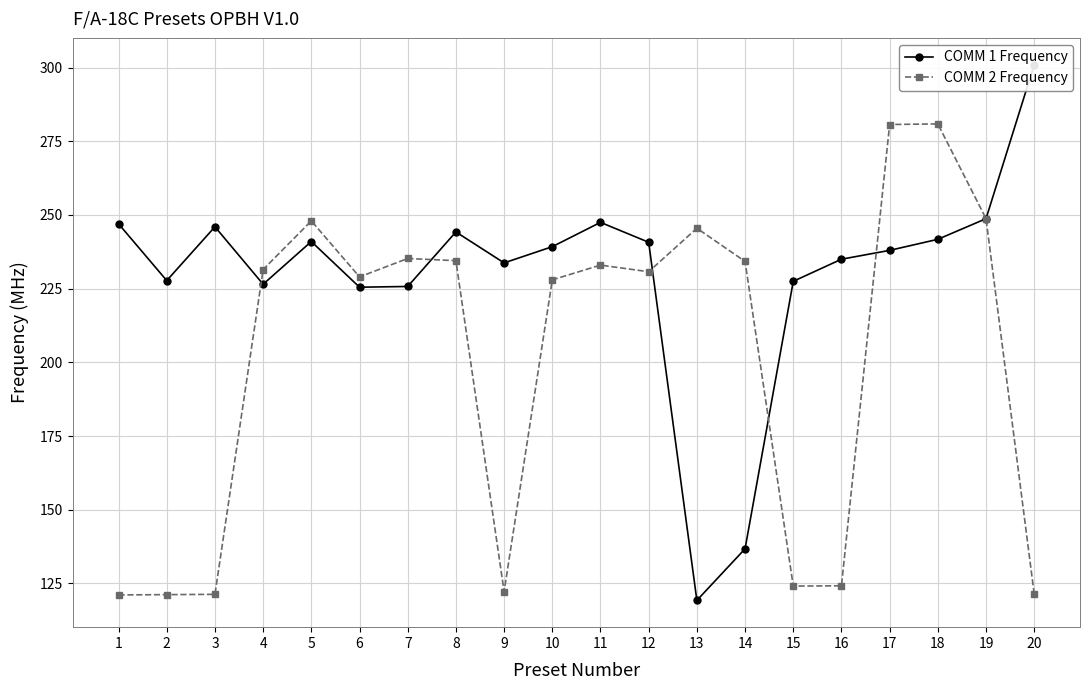

Read the COMM 1 Frequency value at 11.

247.5